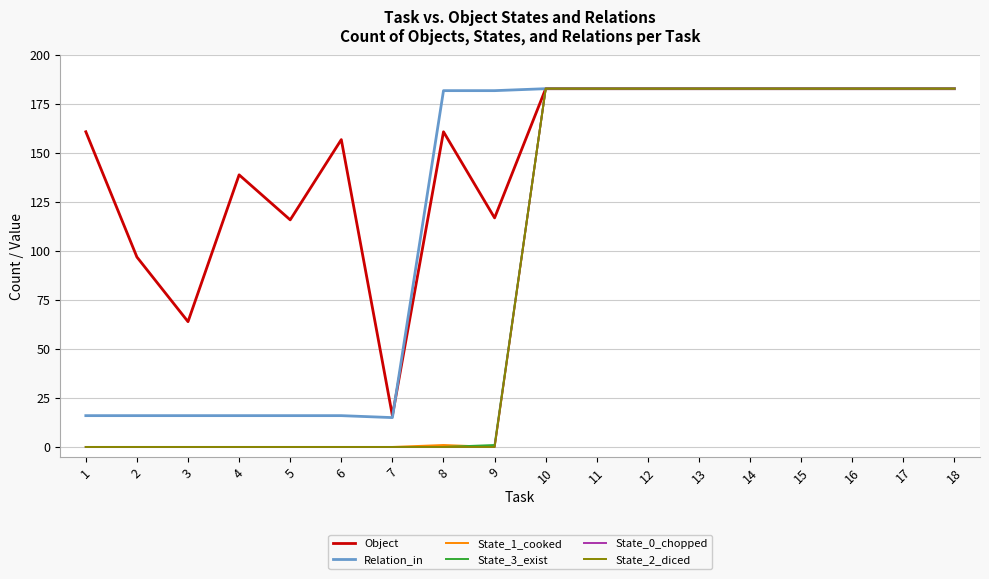

Read the State_1_cooked value at 11, to the nearest 10.

180